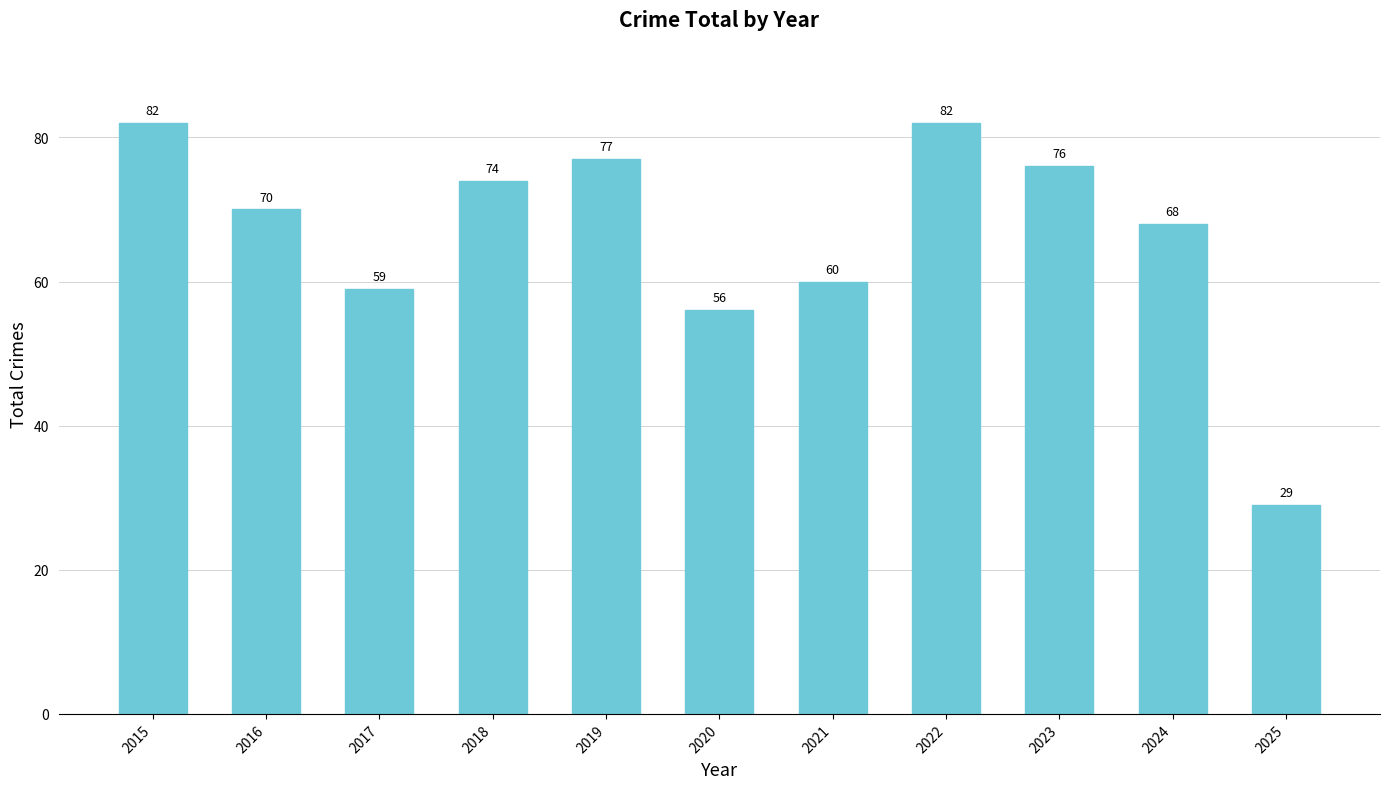

Where does the data first go above 70?

2015